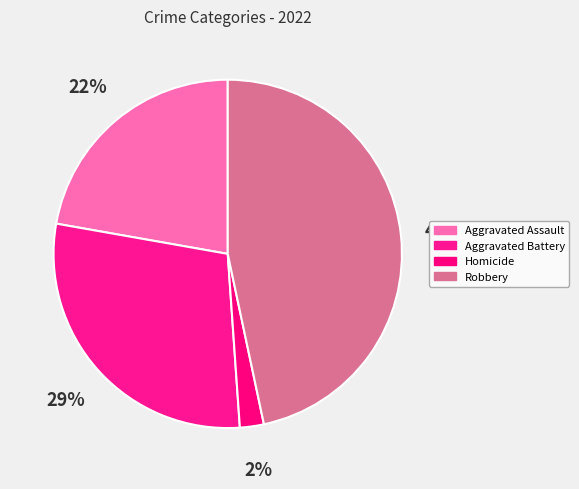

Is there any slice that represents more than half of the pie?

No